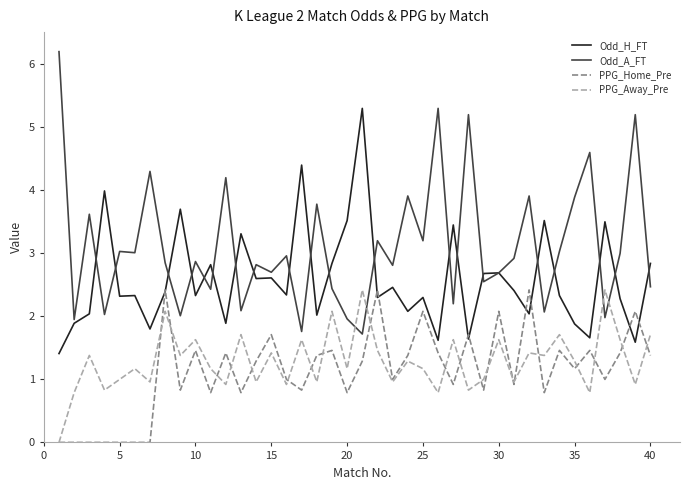

Which series has the largest range (max minus min)?

Odd_A_FT